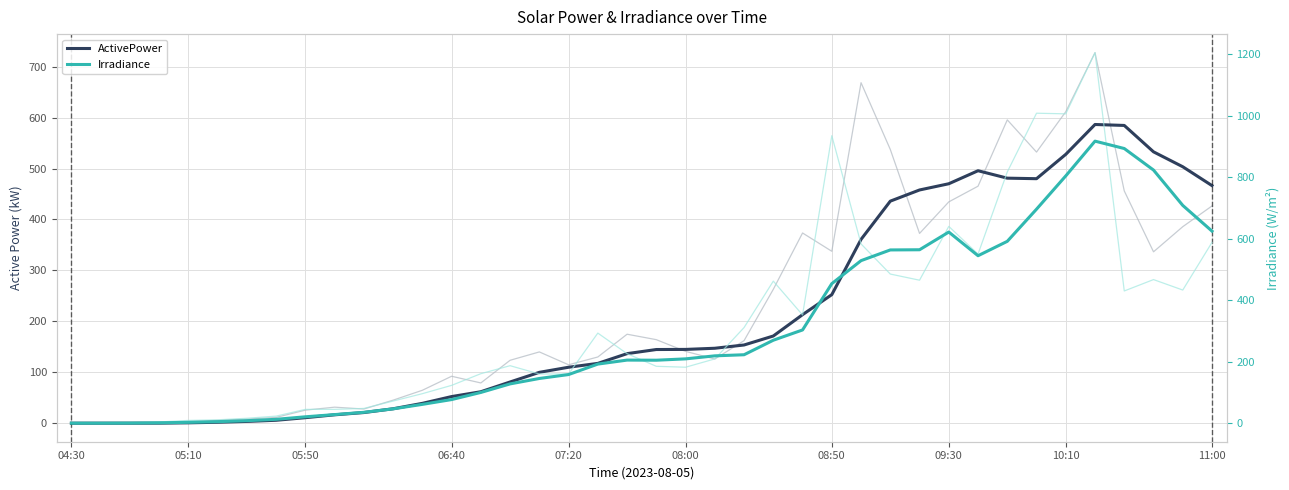

How many times do Irradiance and ActivePower cross each other?

1